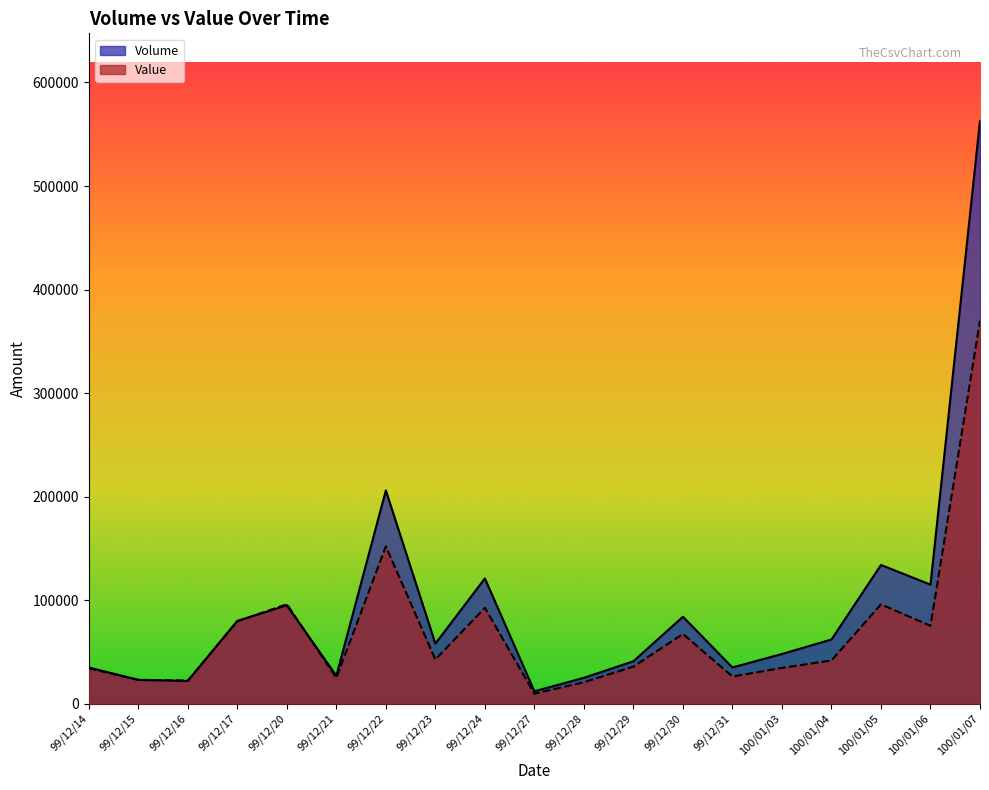

Reading left to right, transcribe all the data shown in this chart.

Volume: 99/12/14=35000	99/12/15=23000	99/12/16=22000	99/12/17=80000	99/12/20=95000	99/12/21=27000	99/12/22=206000	99/12/23=58000	99/12/24=121000	99/12/27=12000	99/12/28=25000	99/12/29=41000	99/12/30=84000	99/12/31=35000	100/01/03=48000	100/01/04=62000	100/01/05=134000	100/01/06=115000	100/01/07=563000
Value: 99/12/14=34150	99/12/15=23070	99/12/16=22380	99/12/17=79500	99/12/20=96100	99/12/21=24930	99/12/22=151890	99/12/23=42720	99/12/24=92610	99/12/27=9640	99/12/28=20750	99/12/29=35850	99/12/30=67360	99/12/31=26270	100/01/03=34540	100/01/04=41780	100/01/05=95960	100/01/06=75200	100/01/07=369850